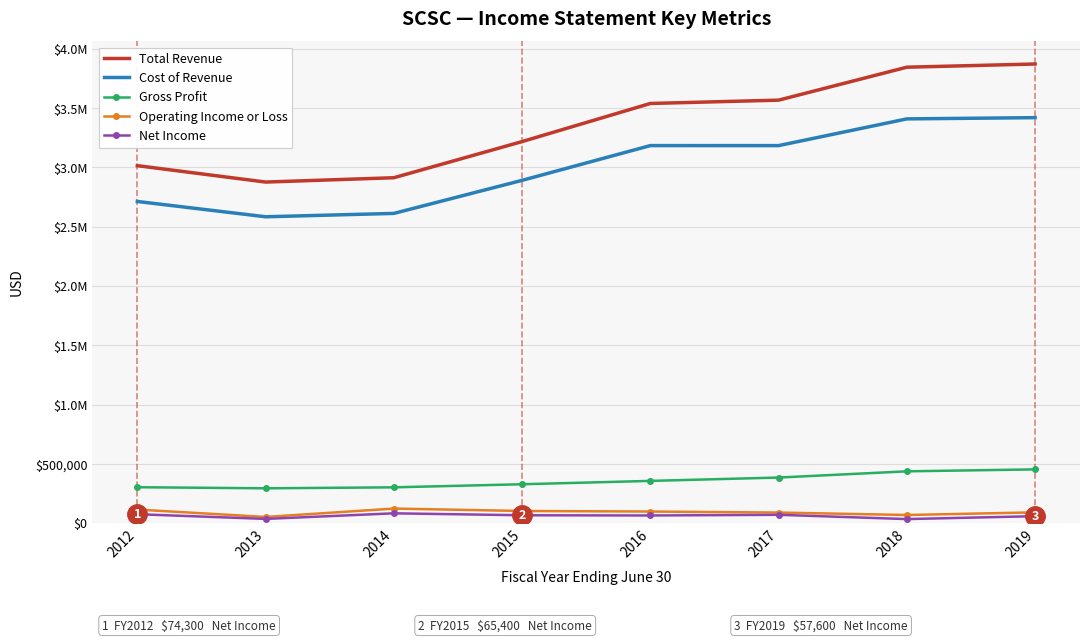

What is the difference between the maximum and minimum values in the Gross Profit series?

159700